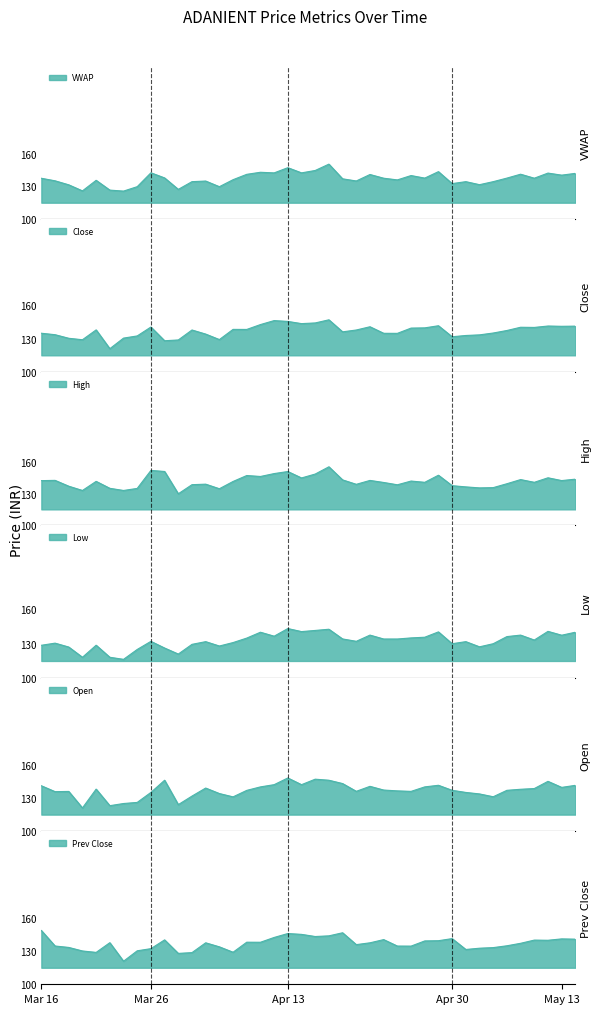

Between which two adjacent categories do VWAP and Close first intersect?

2020-03-18 and 2020-03-19